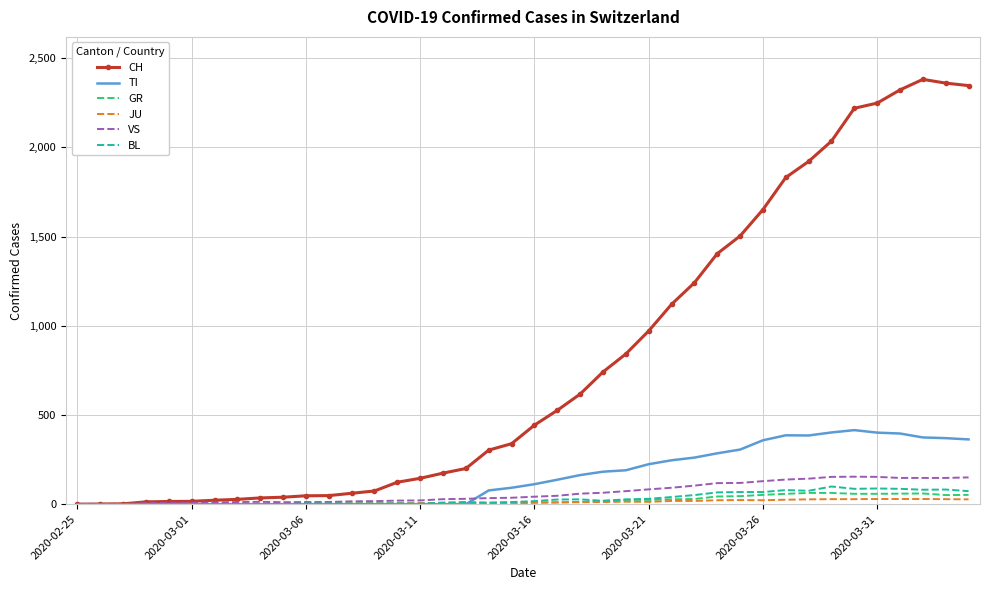

Which series has the largest total across all categories?

CH